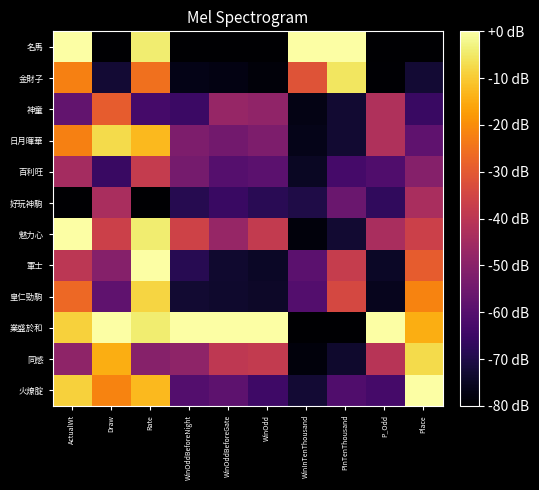

What is the spread (max minus min) of values at Draw?

80.0